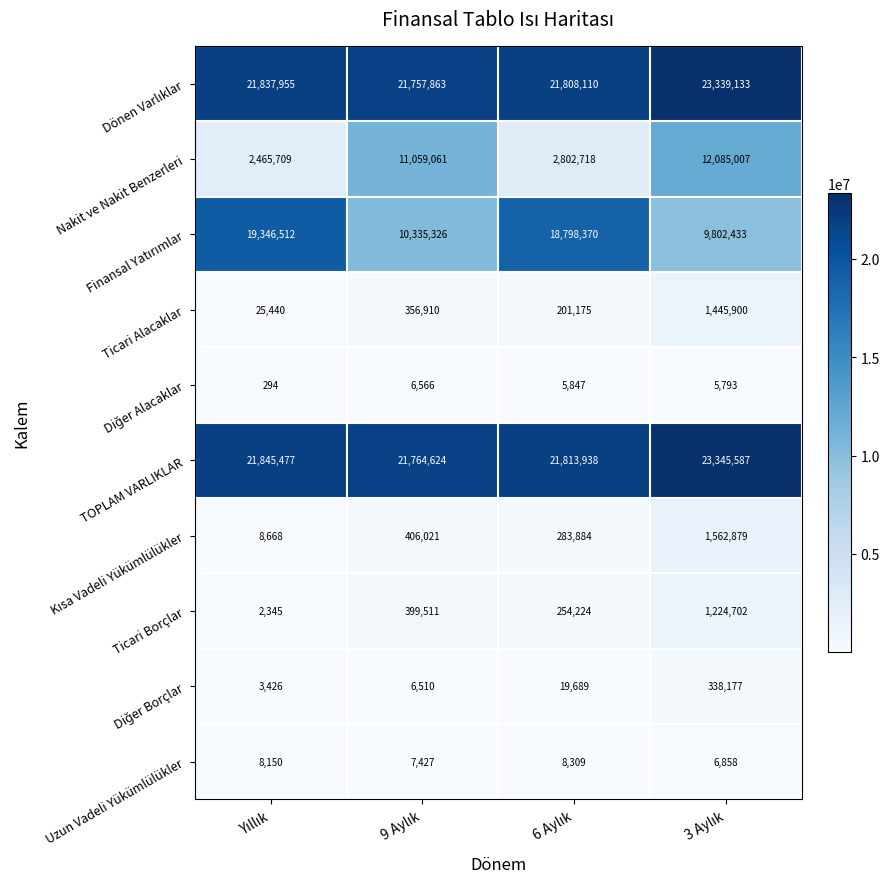

Which series has the largest total across all categories?

TOPLAM VARLIKLAR